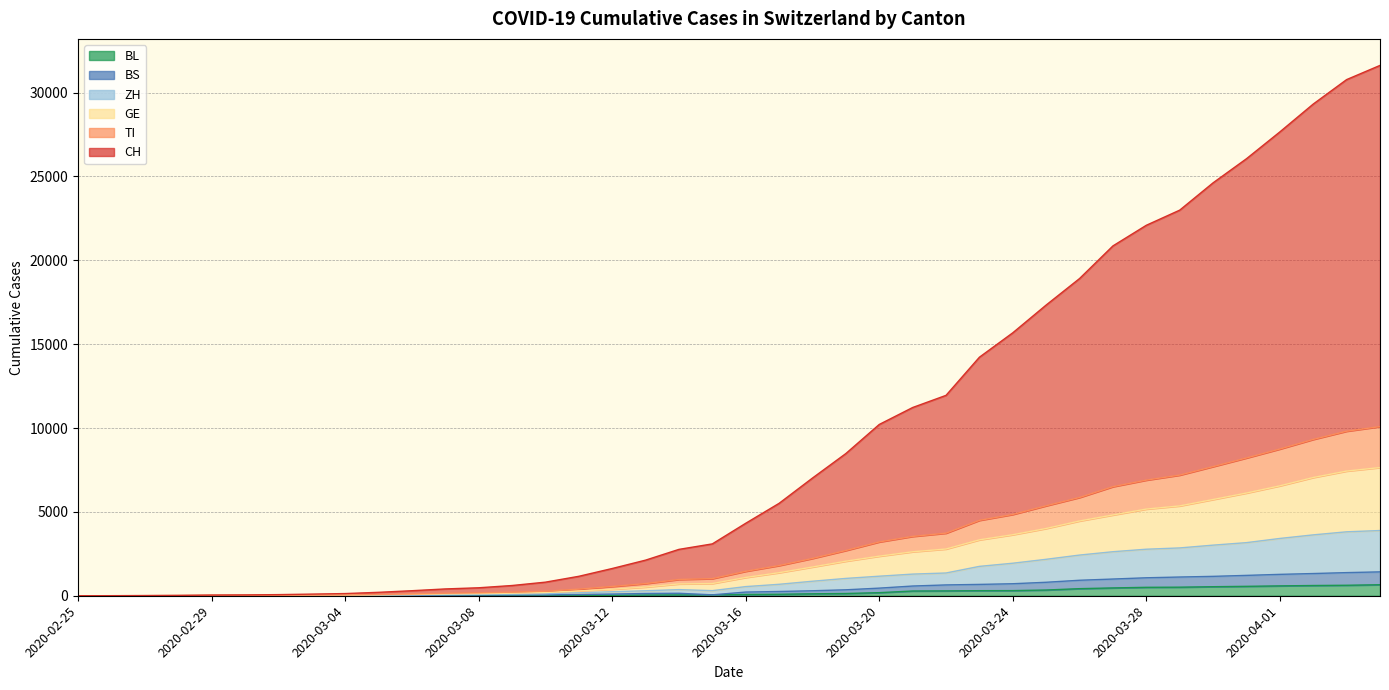

Which series has the largest total across all categories?

CH